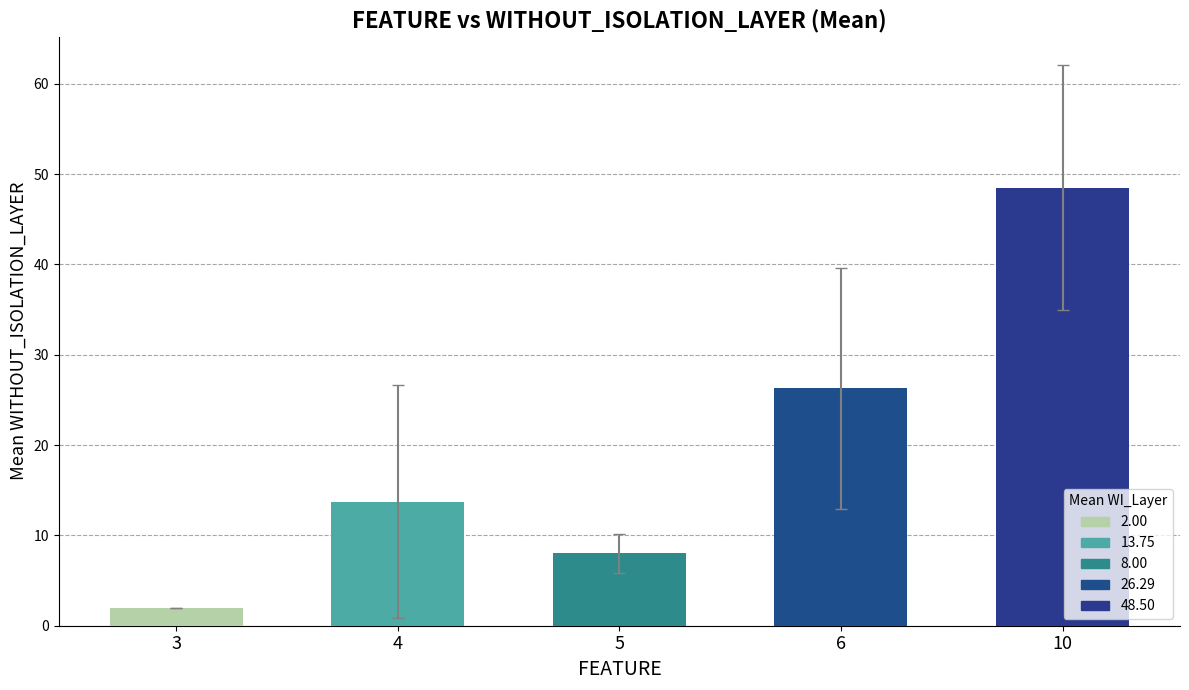

Rank the categories by value from lowest to highest.

3, 5, 4, 6, 10